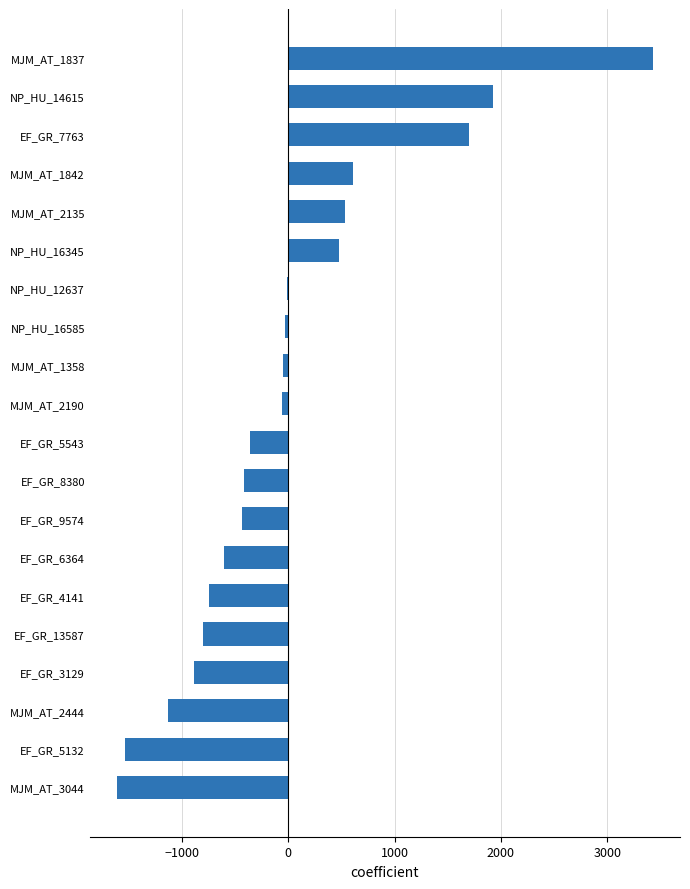

The value at EF_GR_7763 is 1699.8. True or false?

True